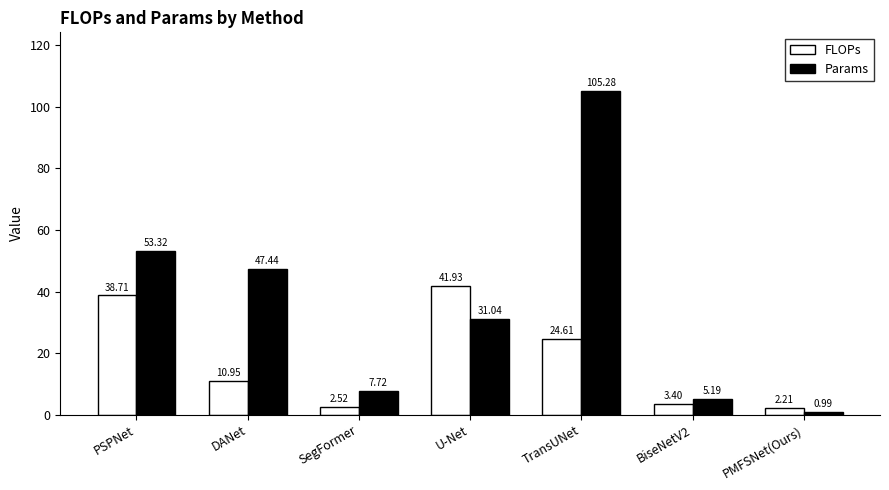

Does the chart contain any negative values?

No